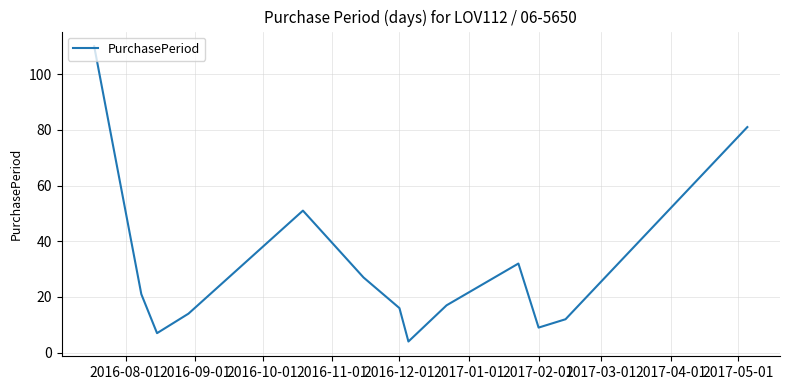

Reading left to right, what are all the values shown in this chart?

110	21	7	14	51	27	16	4	17	32	9	12	81